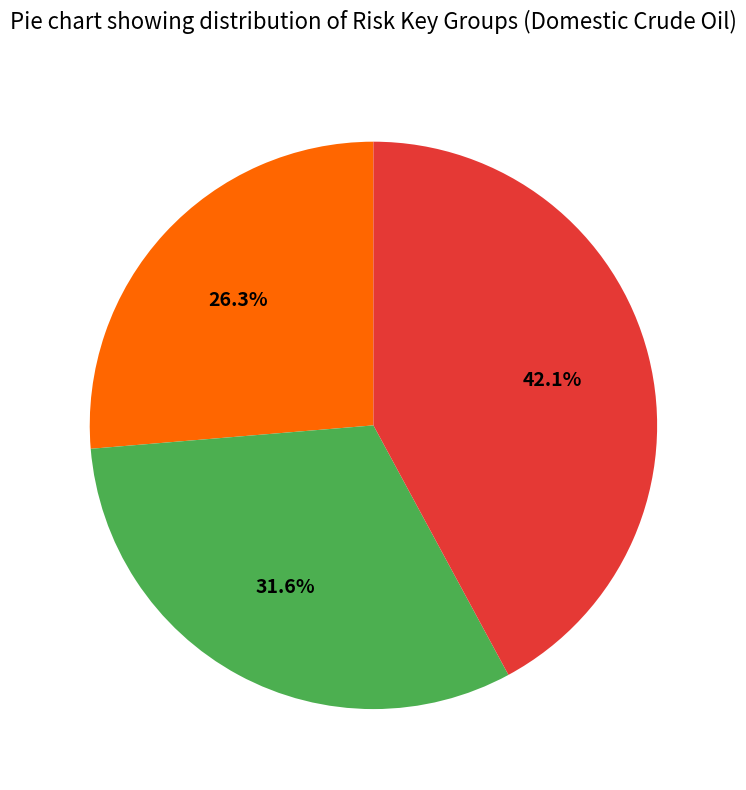

How many slices are in this pie chart?

3